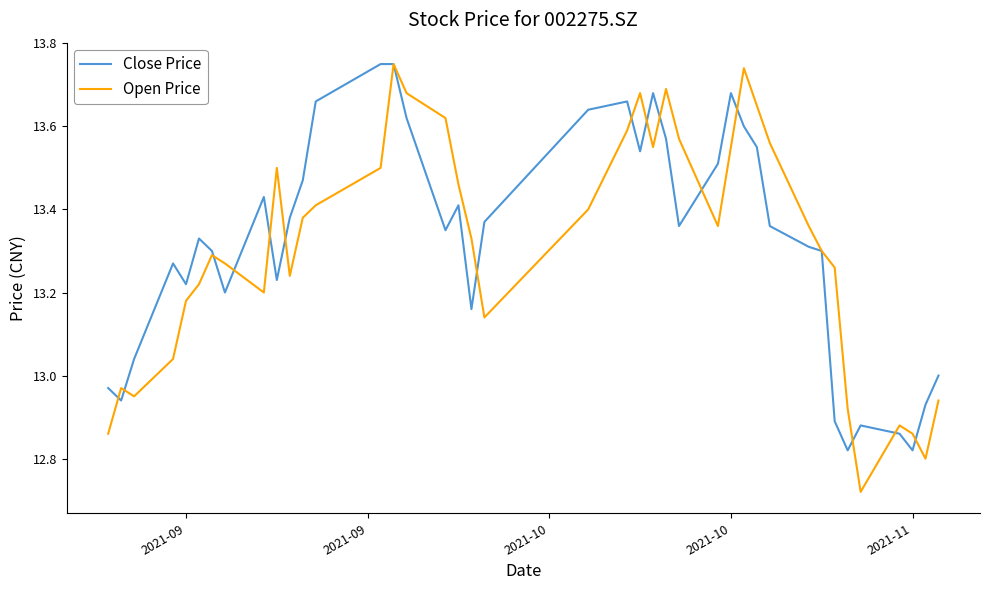

Which series has the widest spread of values?

Open Price